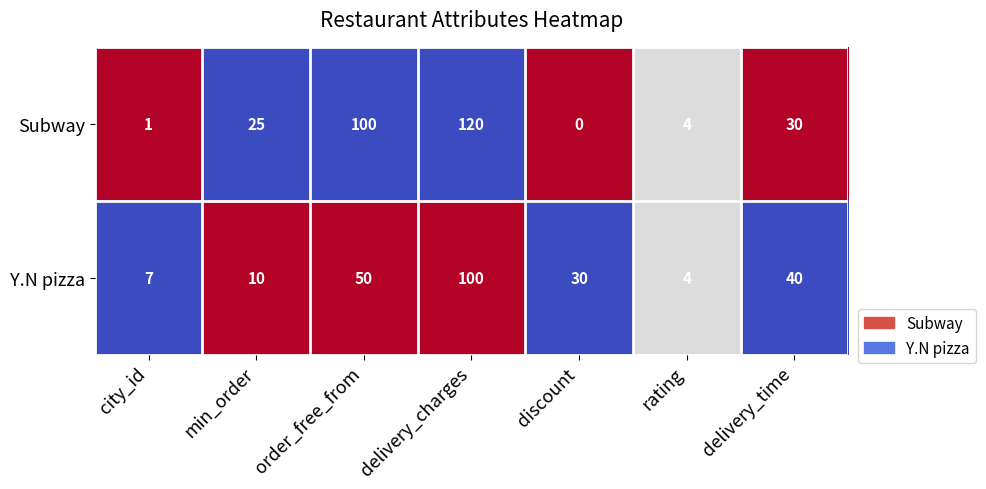

How many data points does each series have?

7